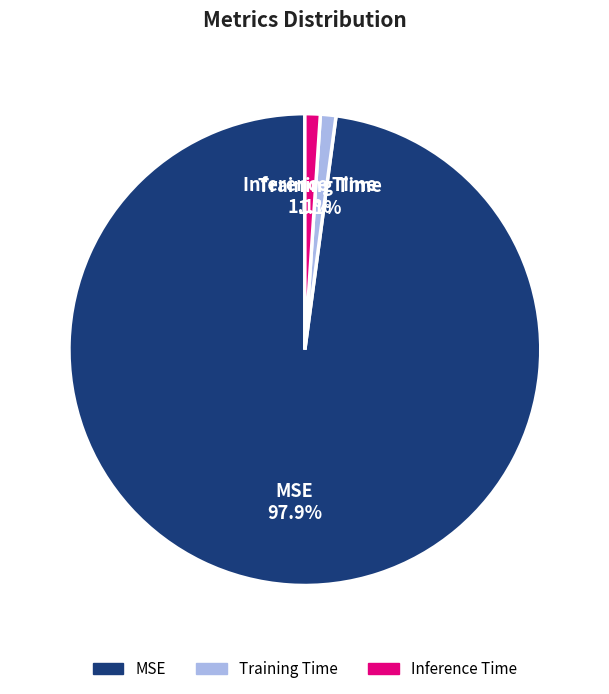

Between Training Time and MSE, which is larger?

MSE